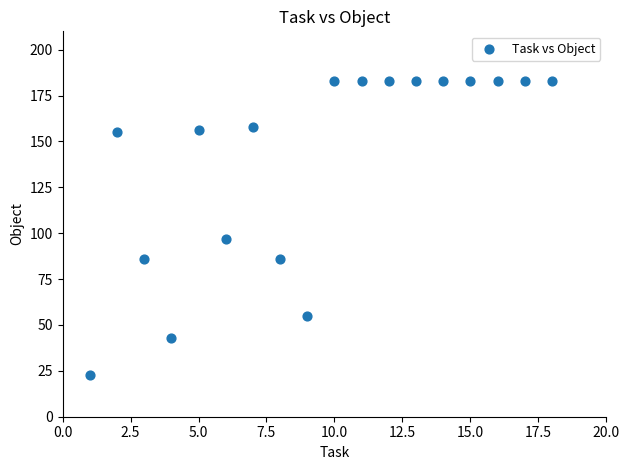

What Y value in the scatter plot is closest to 103?

97